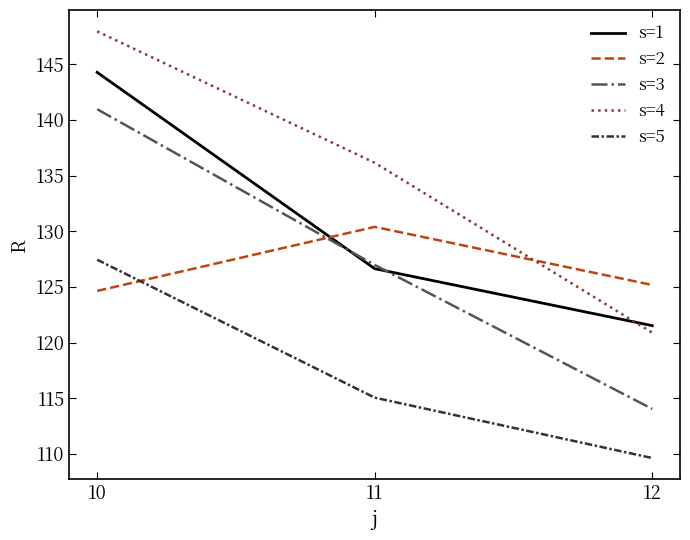

Reading left to right, what are all the values shown in this chart?

s=1: 10=144.3	11=126.6	12=121.5
s=2: 10=124.6	11=130.4	12=125.2
s=3: 10=141.0	11=127.0	12=114.0
s=4: 10=148.0	11=136.2	12=120.9
s=5: 10=127.4	11=115.0	12=109.6